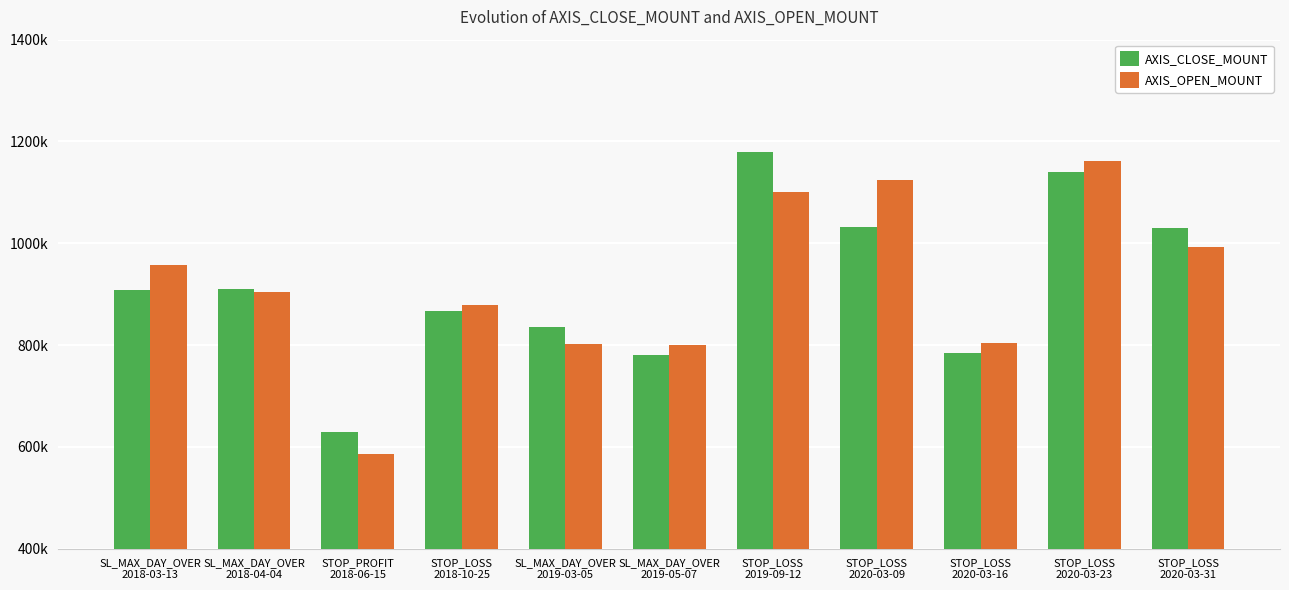

Where is AXIS_CLOSE_MOUNT nearest to the value 904625?

SL_MAX_DAY_OVER
2018-03-13